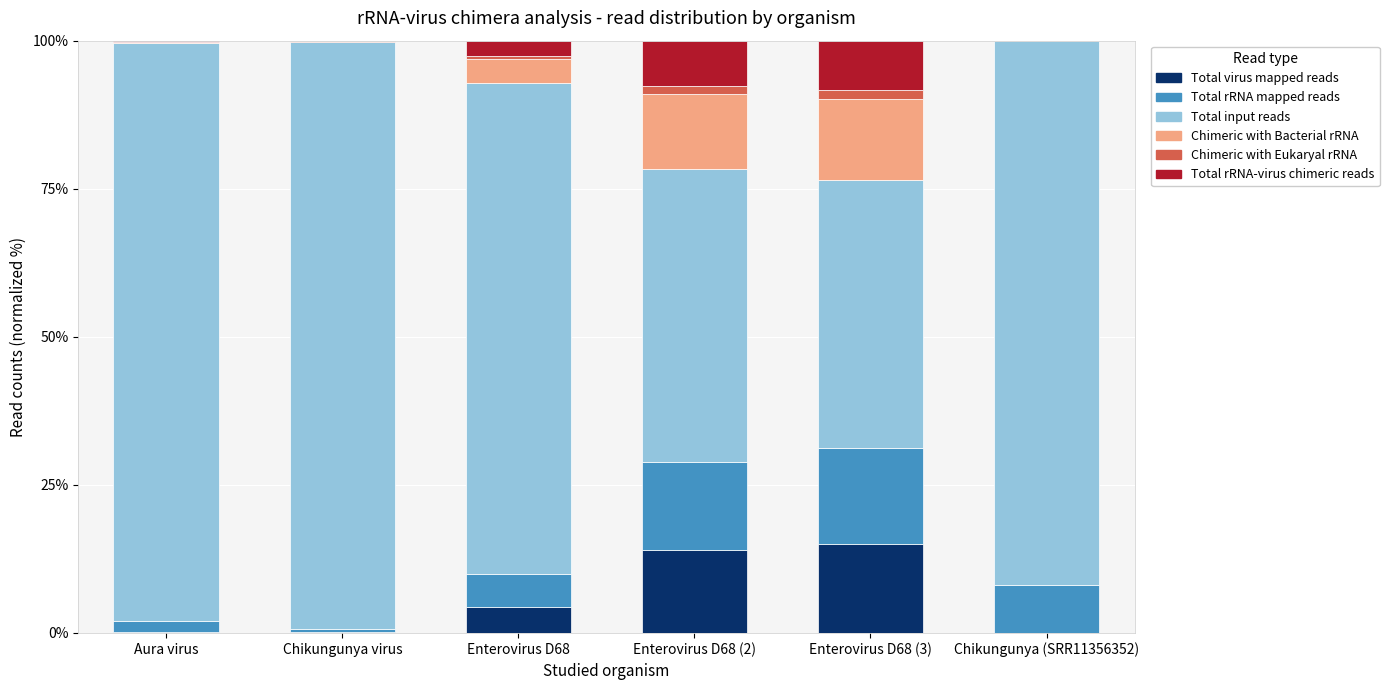

The Total virus mapped reads series shows 23.7 at Enterovirus D68 (3). True or false?

False